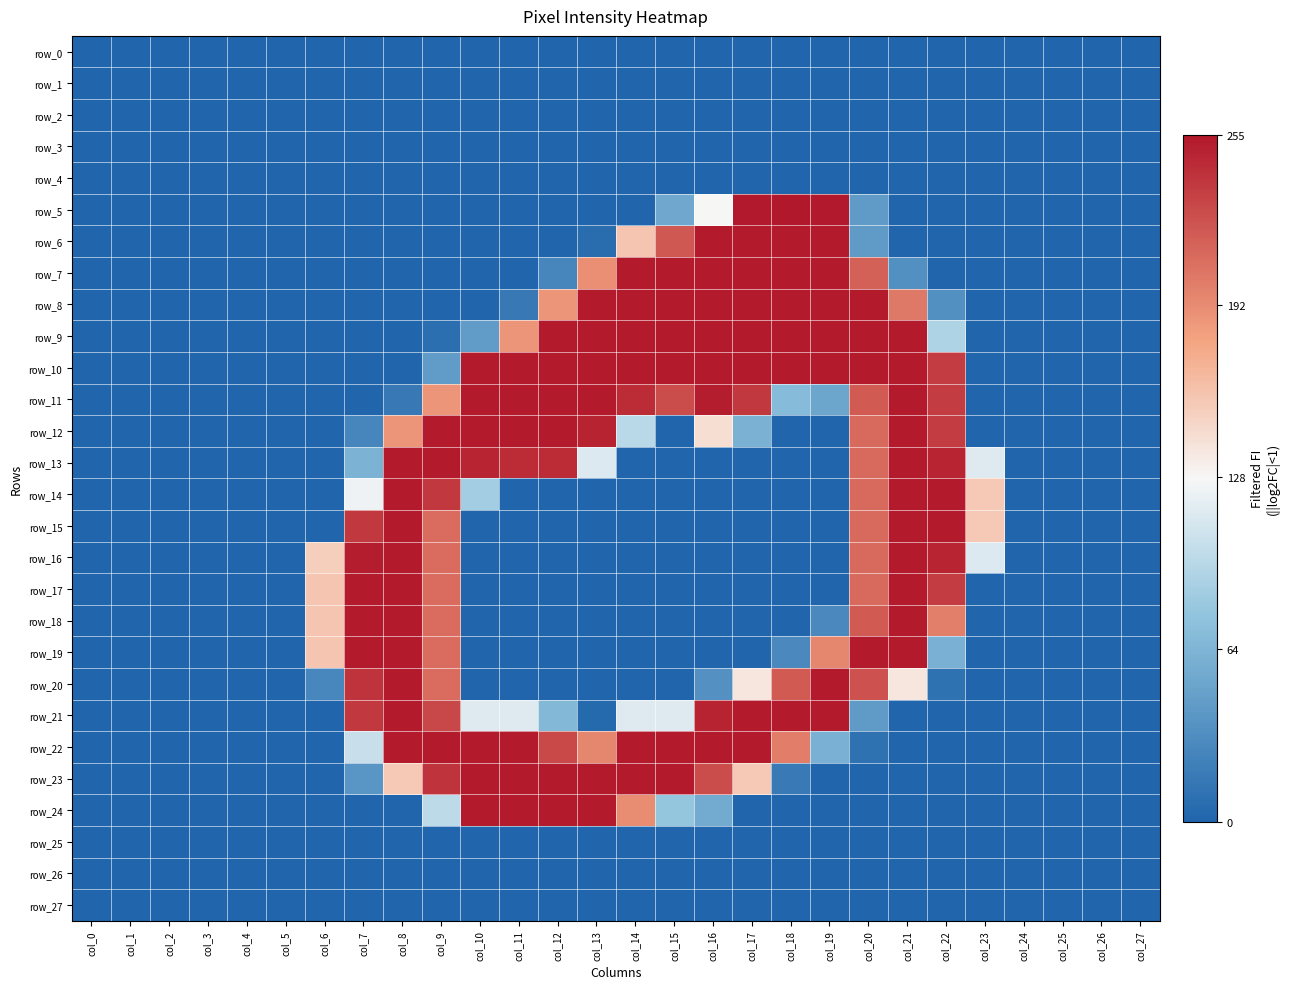

How many data points in row_9 are above 8?

13